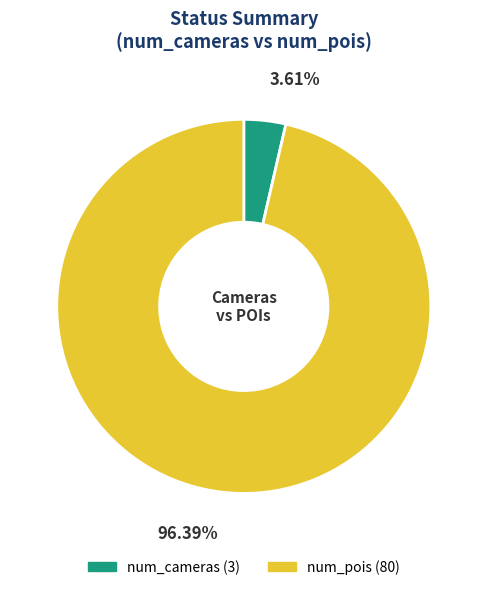

Which has a higher value, num_pois or num_cameras?

num_pois